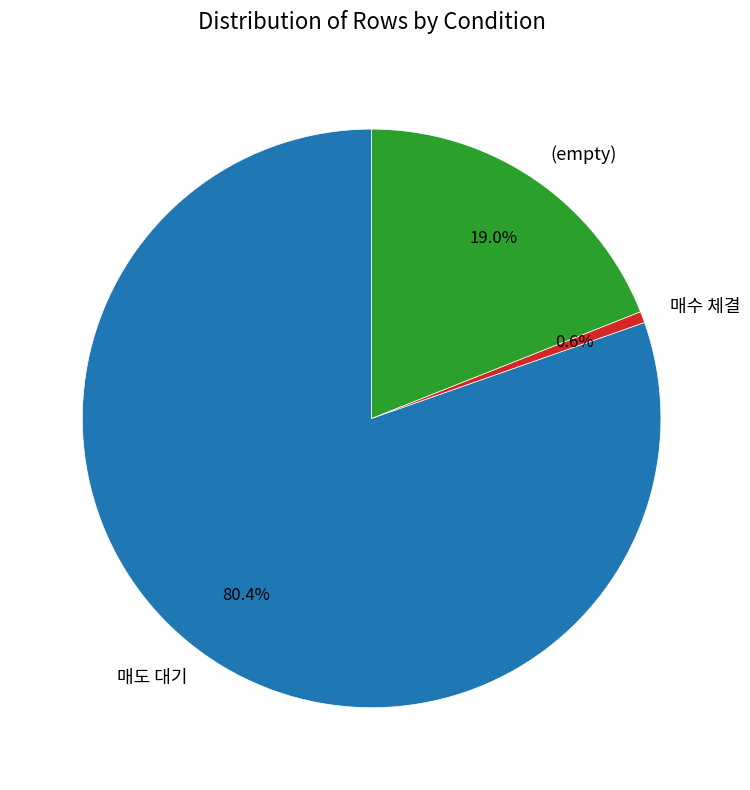

Is it true that 매도 대기 is 89% of the pie?

False